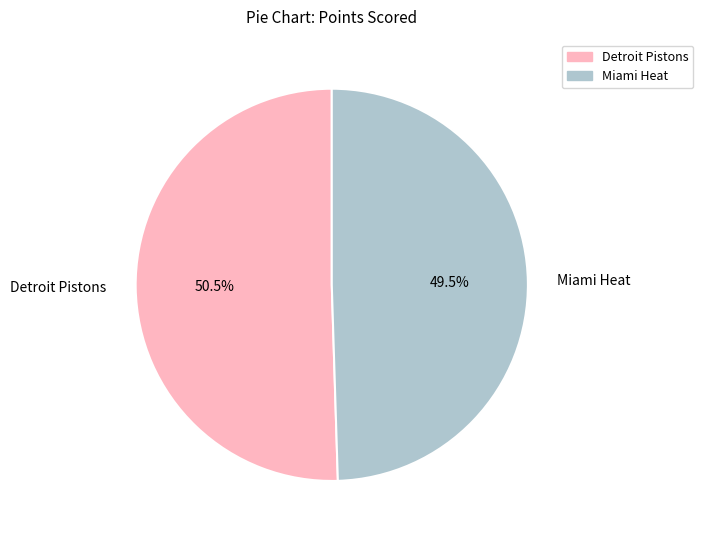

Rank the categories by value from lowest to highest.

Miami Heat, Detroit Pistons